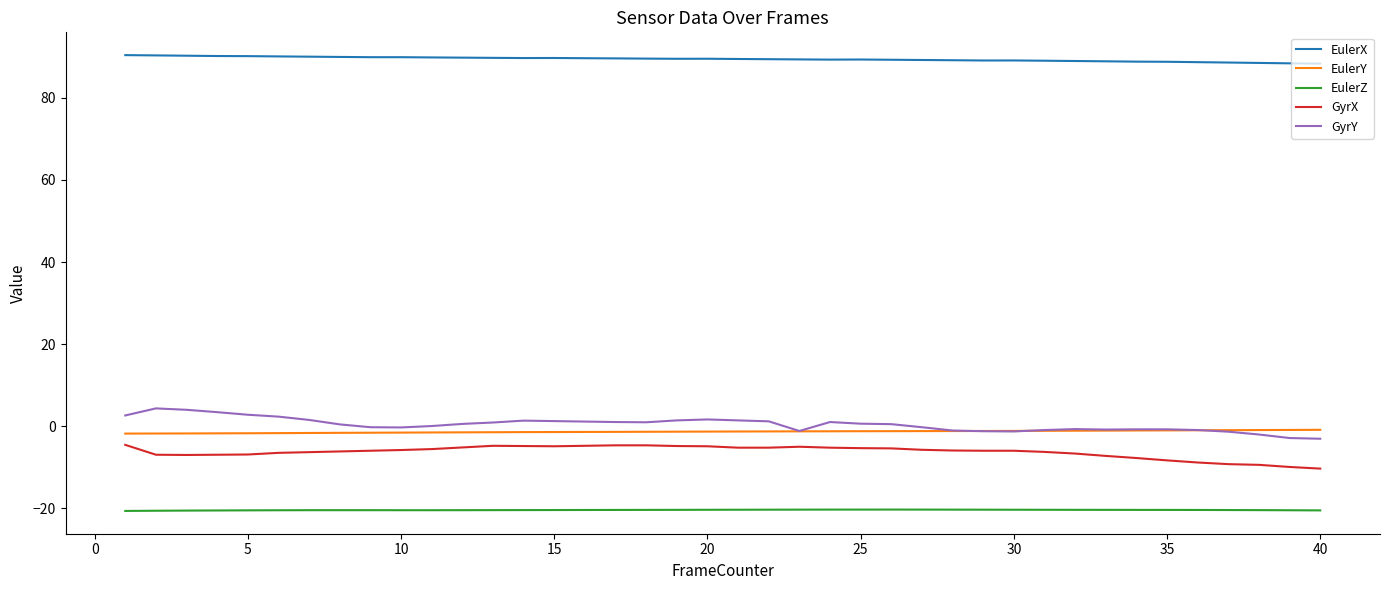

What is the minimum value for GyrY?

-3.0